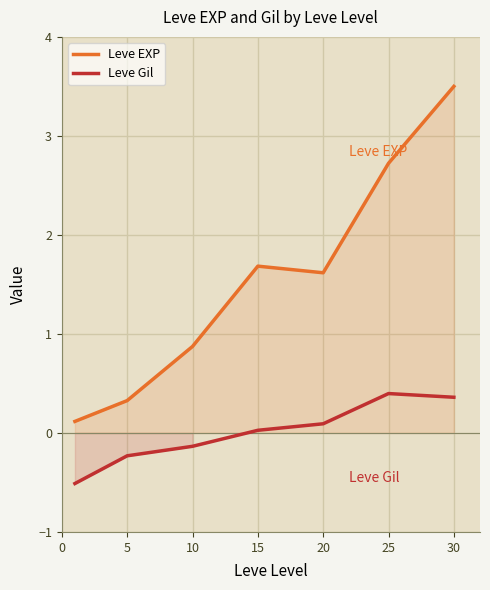

At which category does Leve Gil reach its first local peak?

25